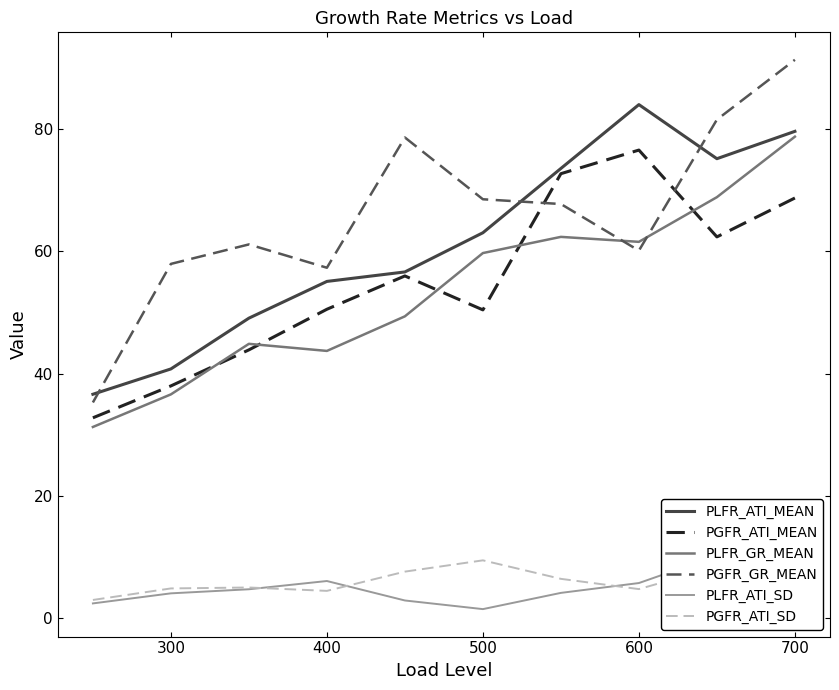

How many values in the PGFR_GR_MEAN series exceed 67?

5